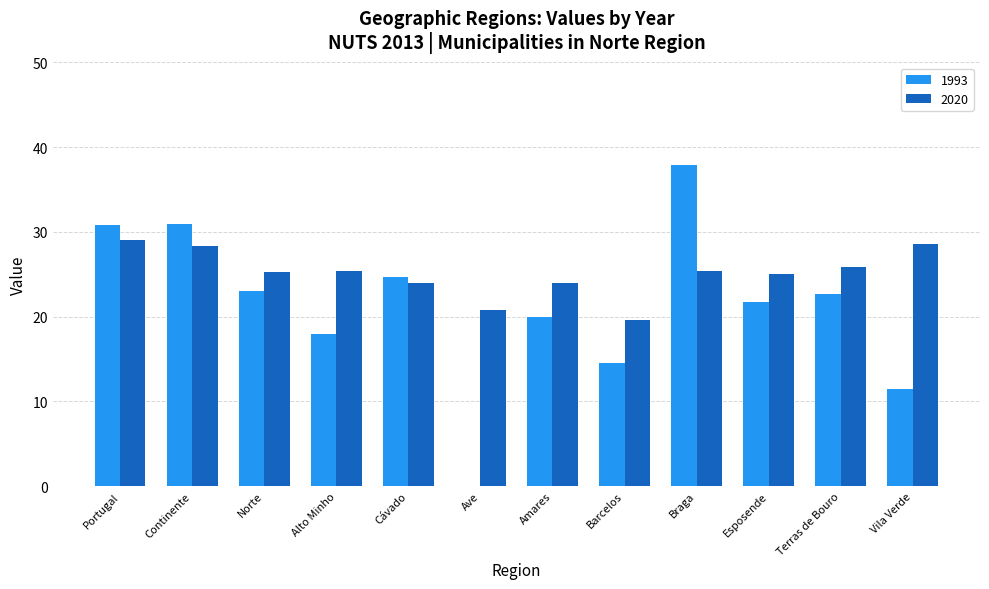

How many data points does each series have?

12